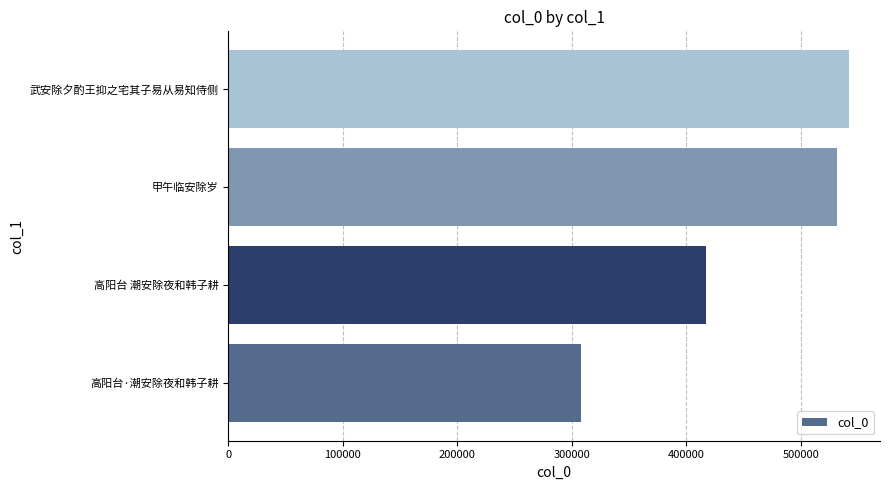

Approximately how many times larger is the value at 甲午临安除岁 compared to 高阳台 潮安除夜和韩子耕?

1.3